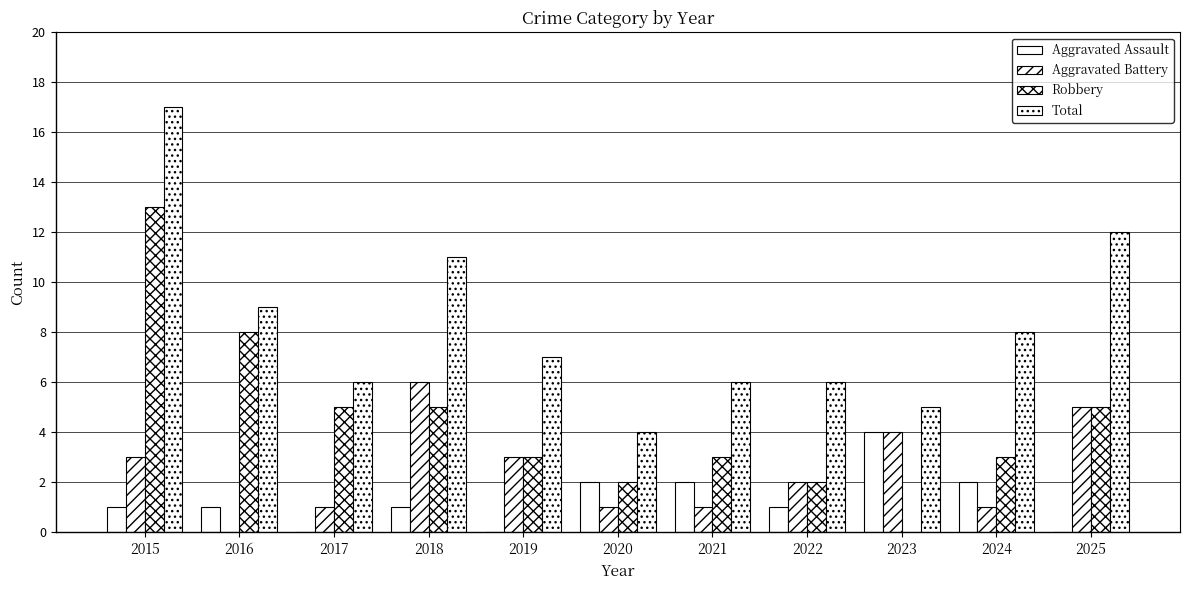

How many groups of bars are there?

11